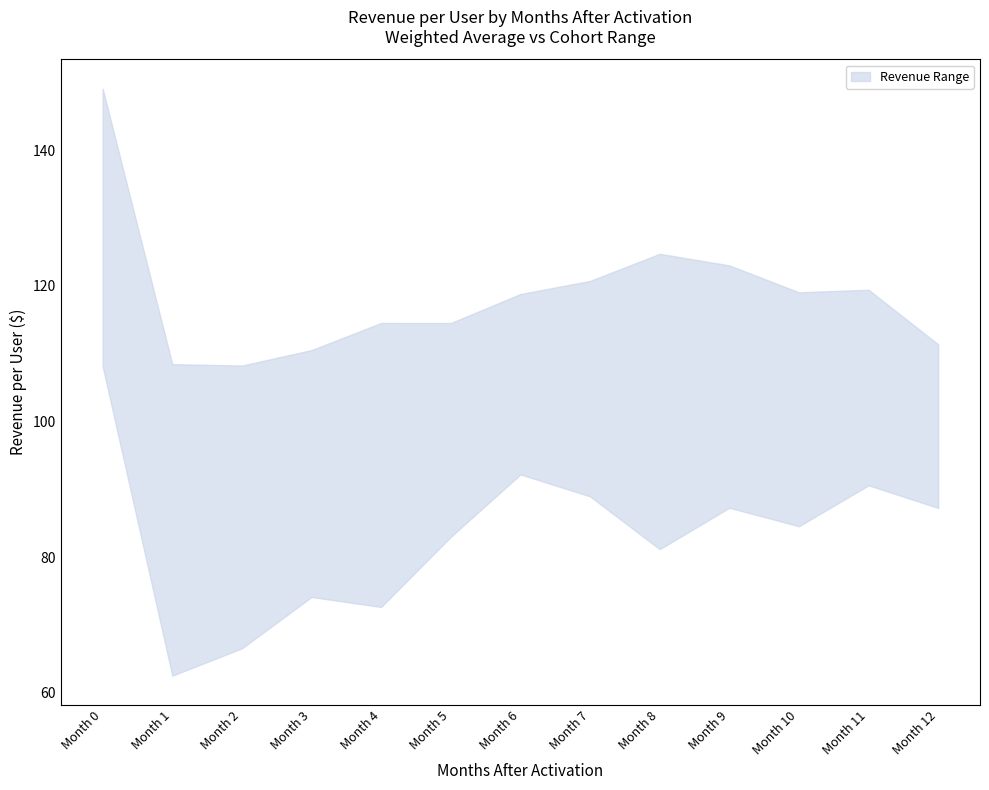

The lower series shows 20.2 at Month 3. True or false?

False